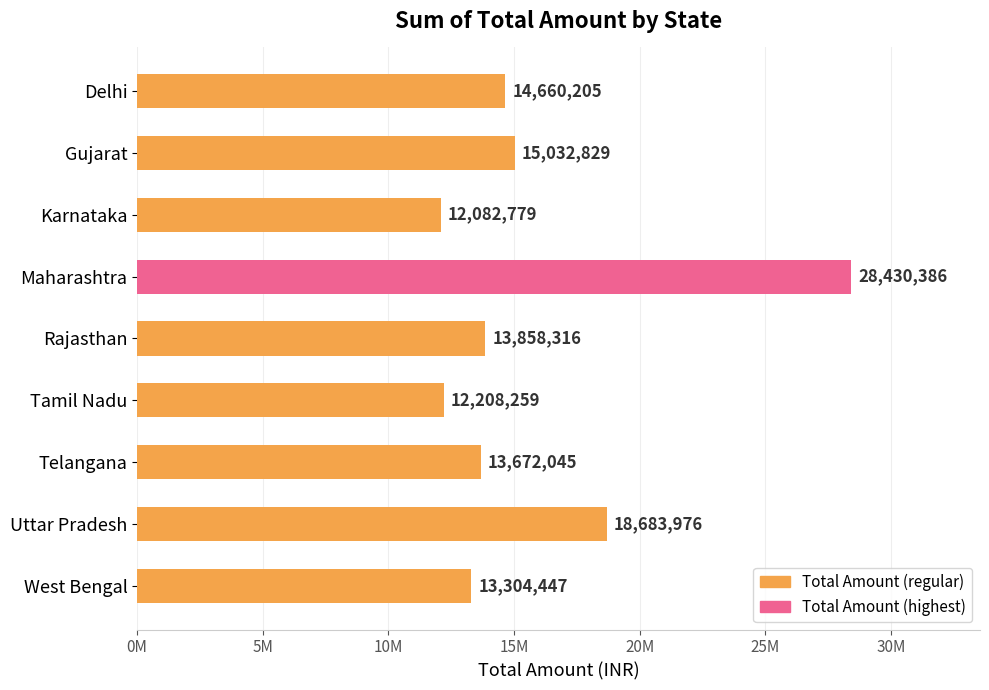

At which label is the value closest to 20256582?

Uttar Pradesh